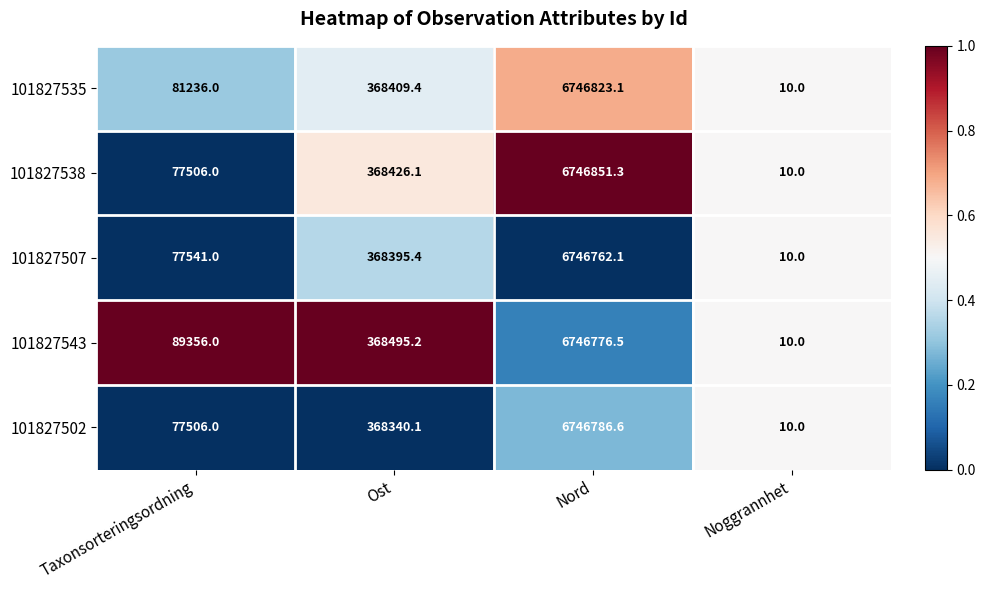

Which series has the widest spread of values?

101827538